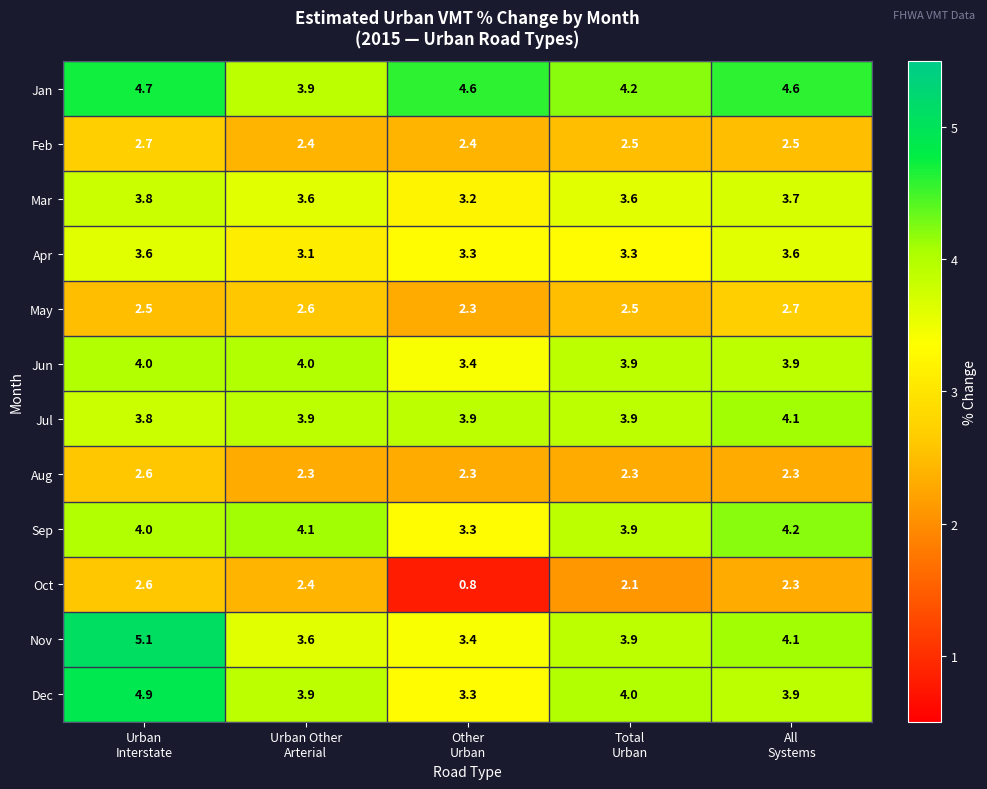

At which category is the sum across all series the highest?

Urban
Interstate